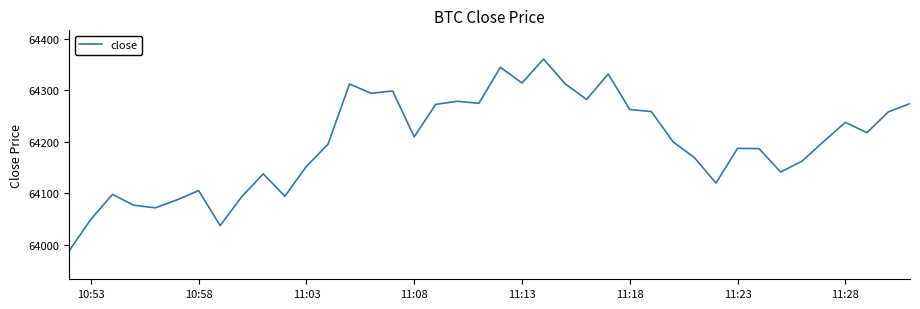

What is the difference between the maximum and minimum values?

372.0